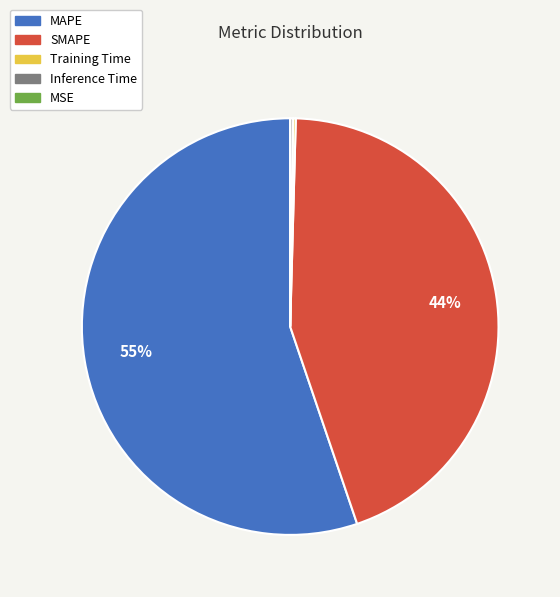

Do MAPE and SMAPE together represent more than half of the pie?

Yes